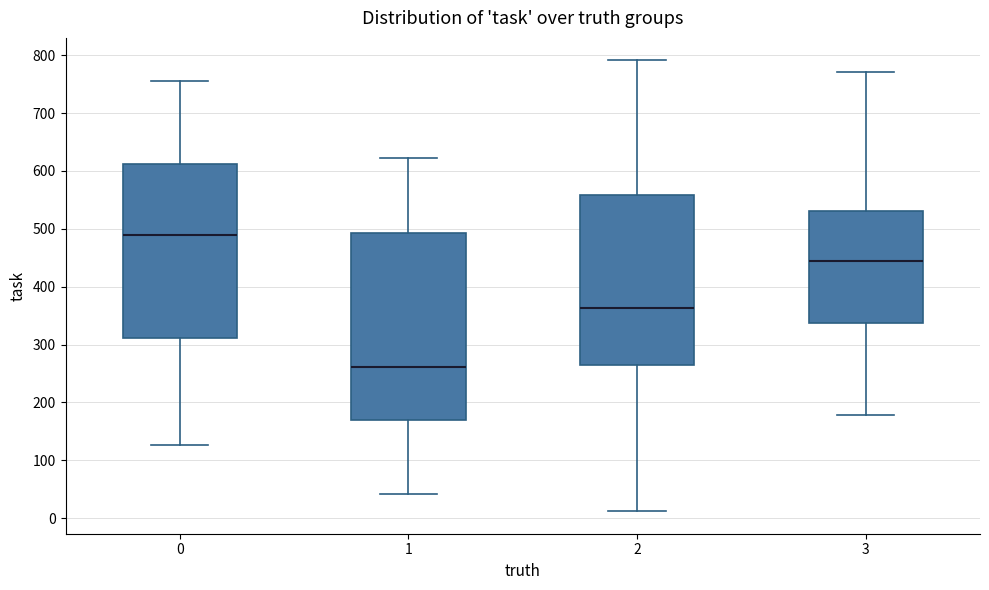

Which box has the lowest median line?

1